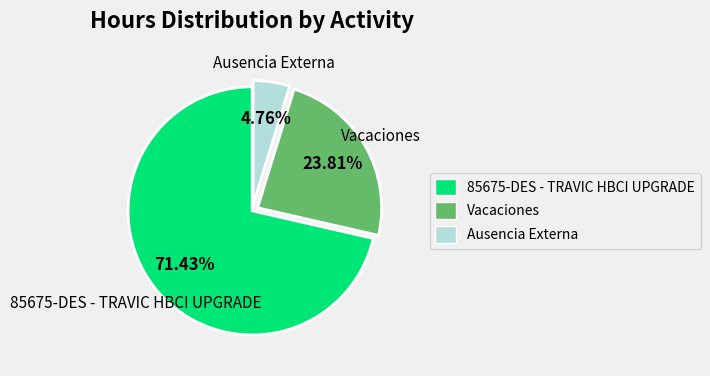

To the nearest percent, what percentage of the pie is Ausencia Externa?

5%